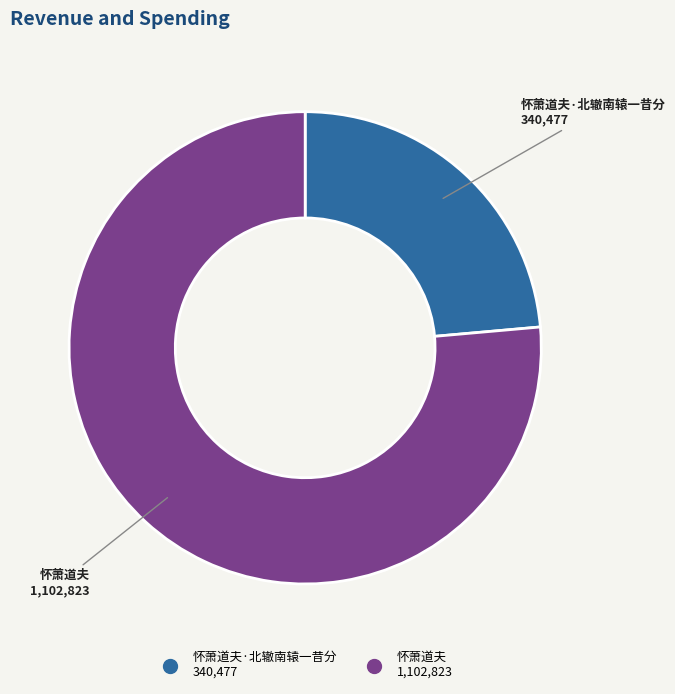

Does any single category account for the majority?

Yes